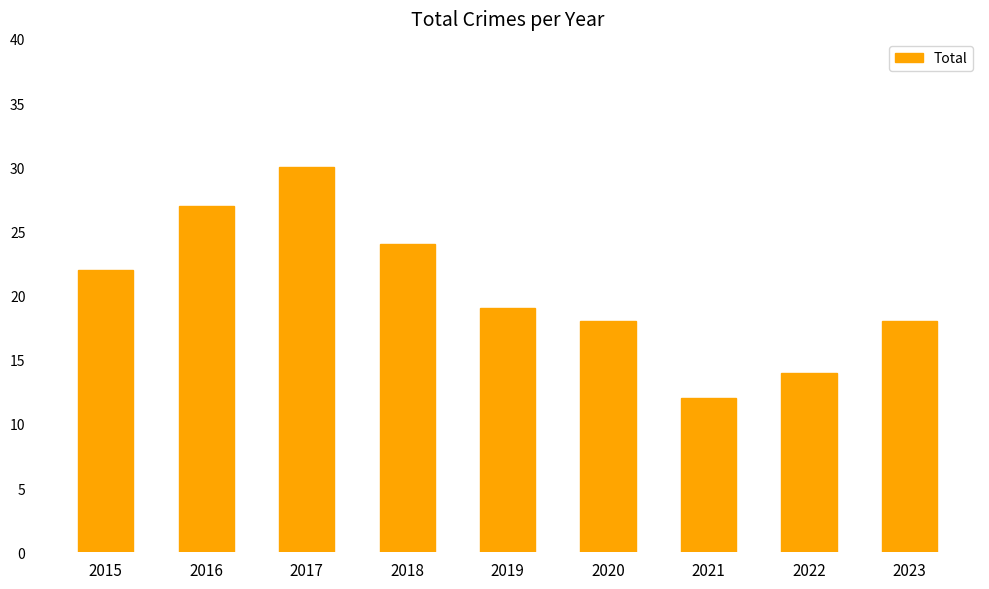

What is the change in value from 2016 to 2021?

-15